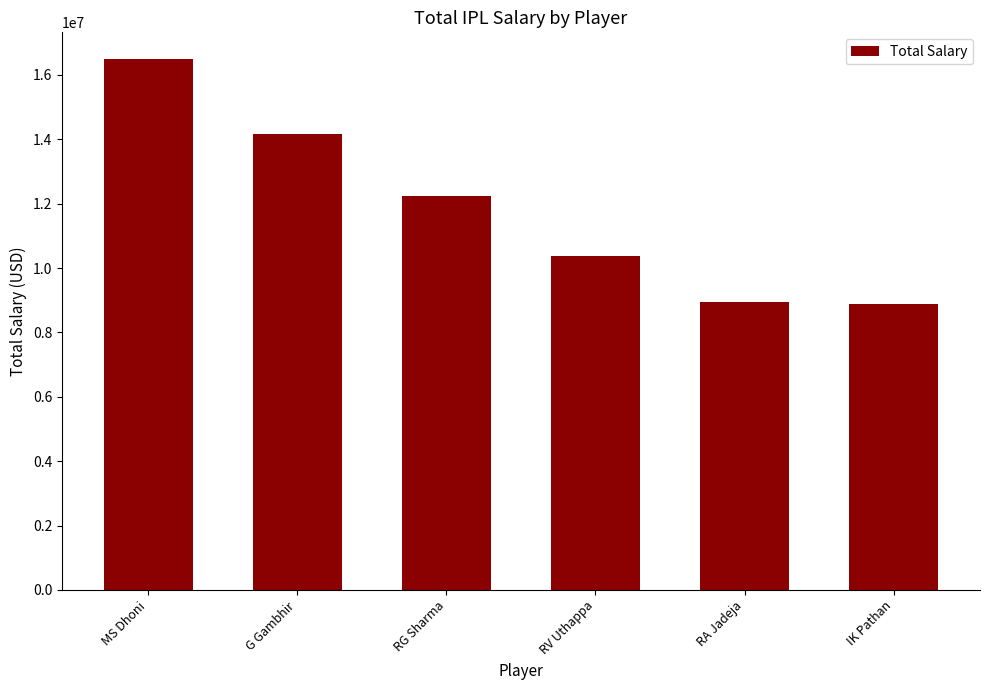

What is the sum of all values?

71116000